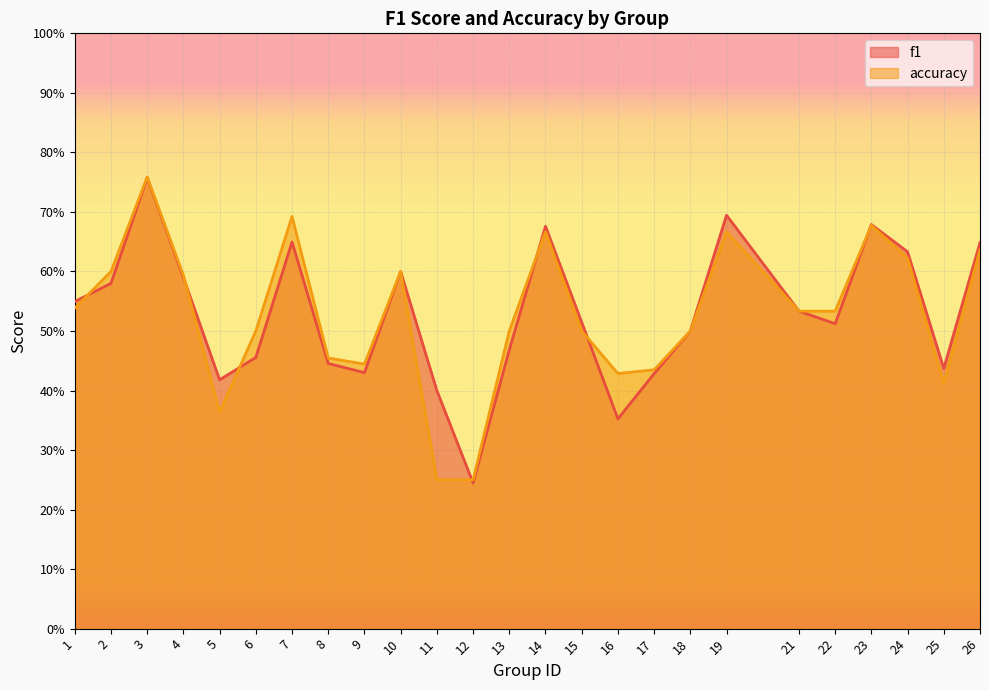

At 16, list the series in order from largest to smallest.

accuracy, f1